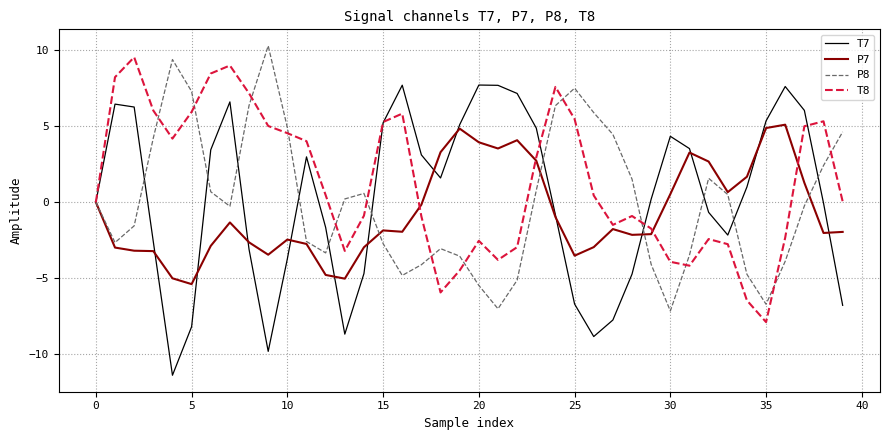

Which series ends up on top after the final intersection of P8 and T7?

P8